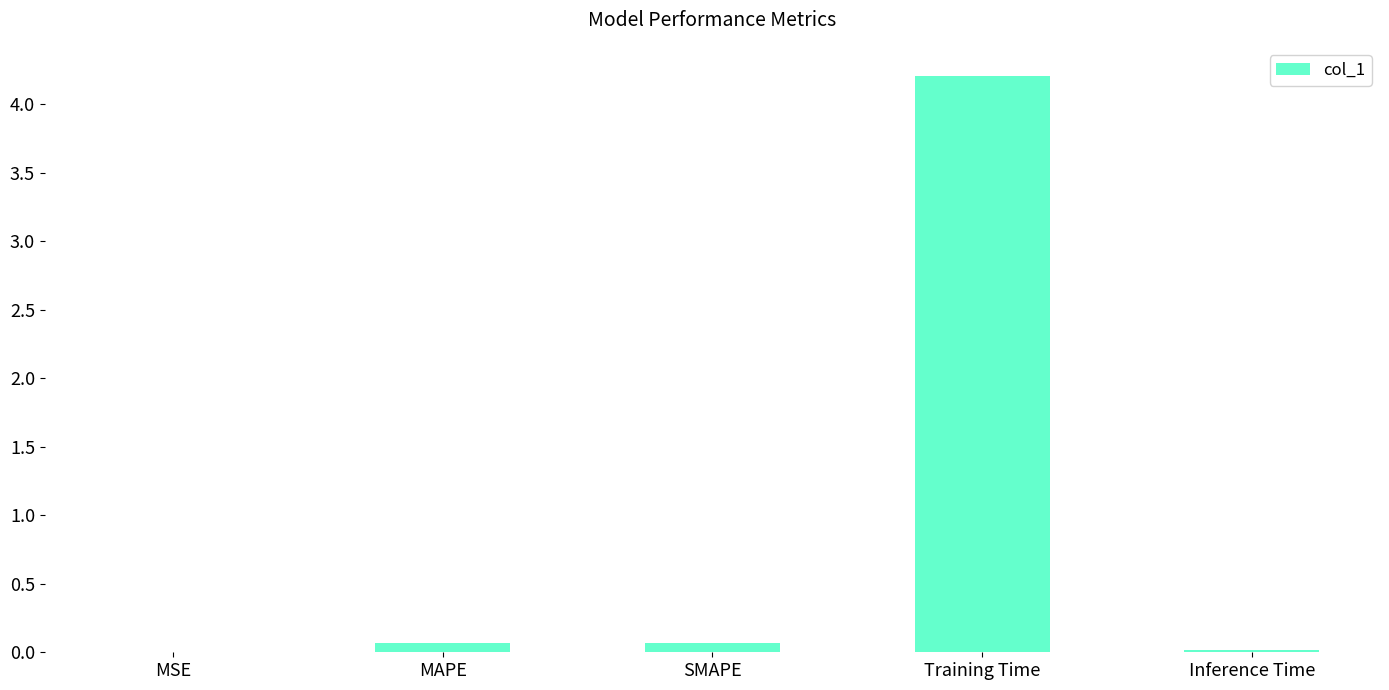

The value at Inference Time is 0.0. True or false?

True